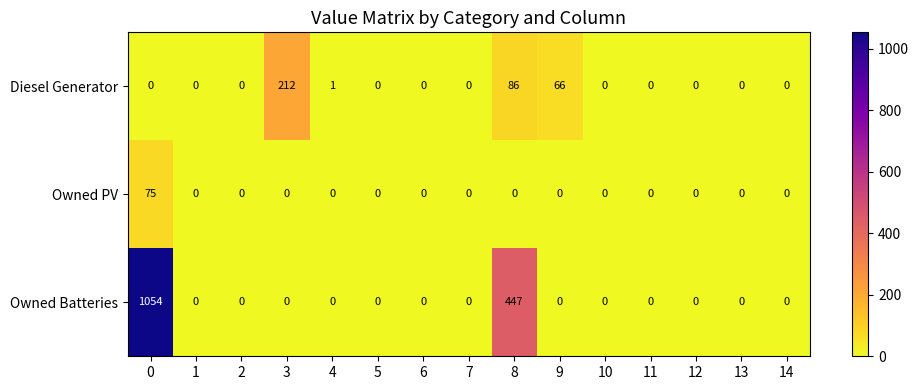

What is the maximum value shown in the chart?

1054